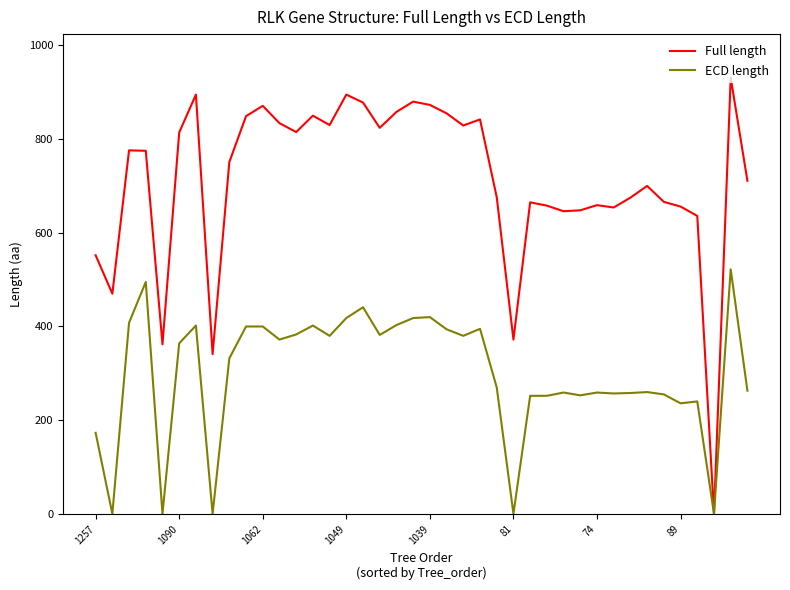

Which series has the largest range (max minus min)?

Full length